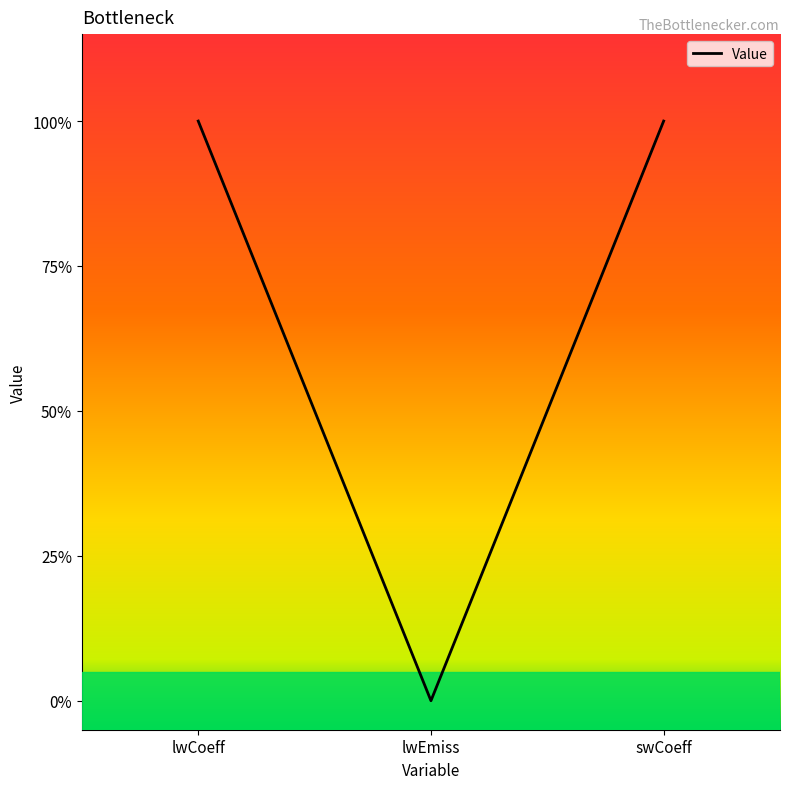

True or false: the data shows 2 at swCoeff.

False